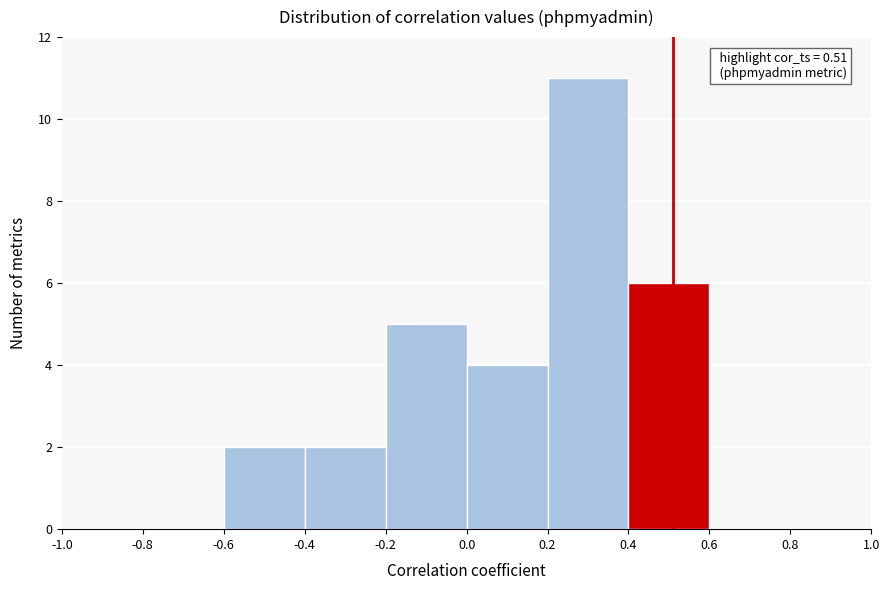

Which range on the x-axis has the tallest bar?

0.2 to 0.4